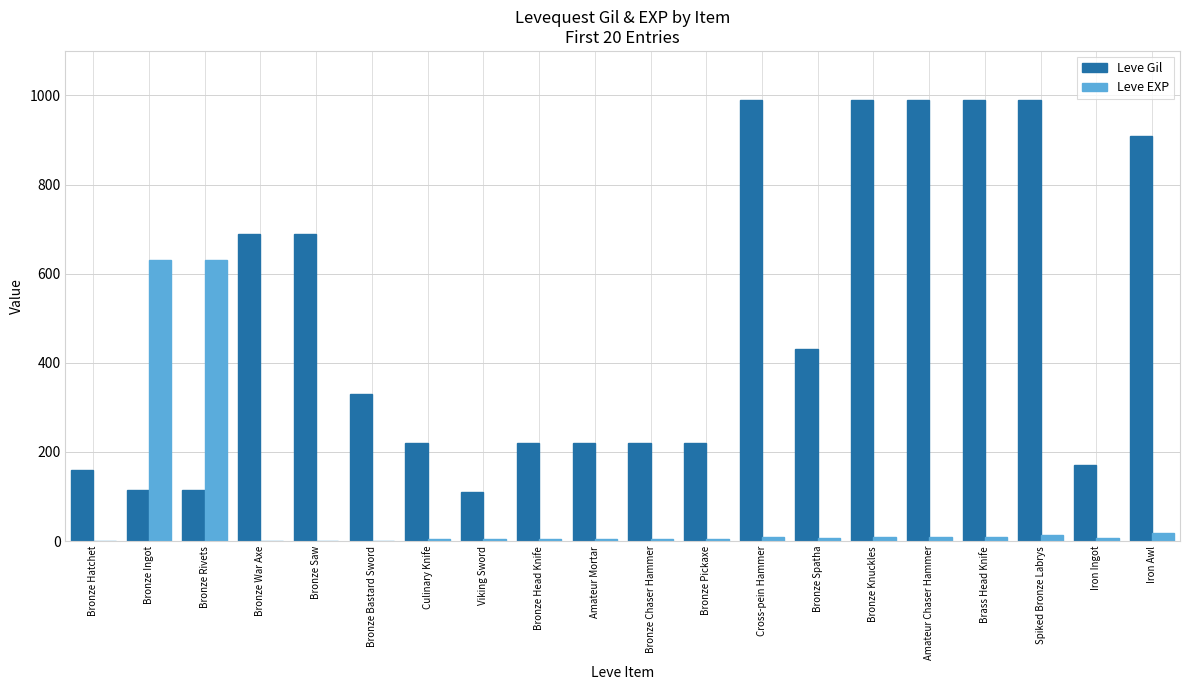

Is the value of Leve EXP at Amateur Chaser Hammer greater than the value of Leve Gil at Bronze Head Knife?

No